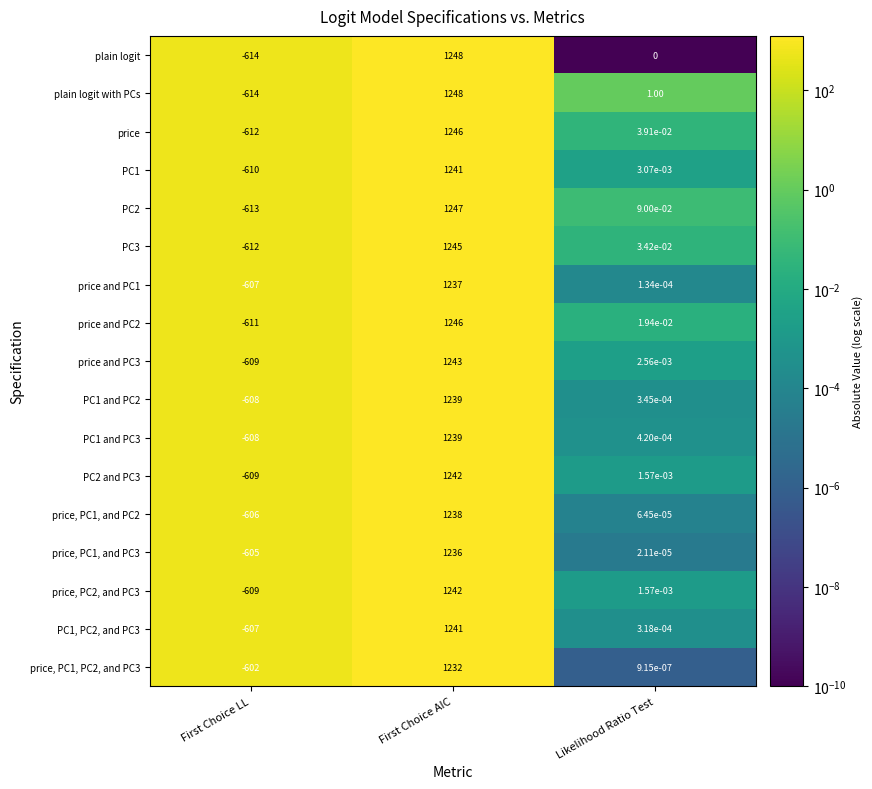

At which category is the sum across all series the highest?

First Choice AIC